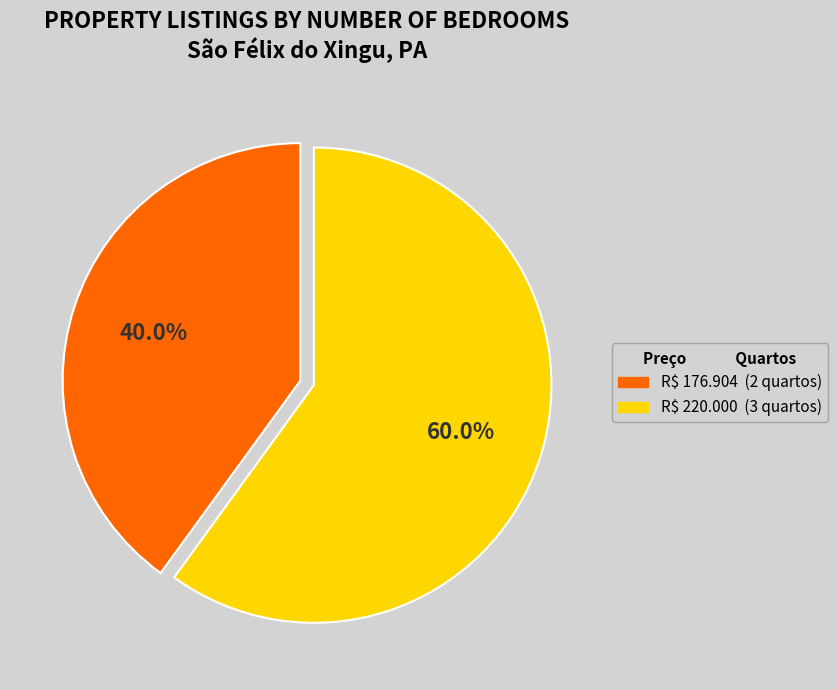

Does R$ 220.000 account for over 50% of the chart?

Yes